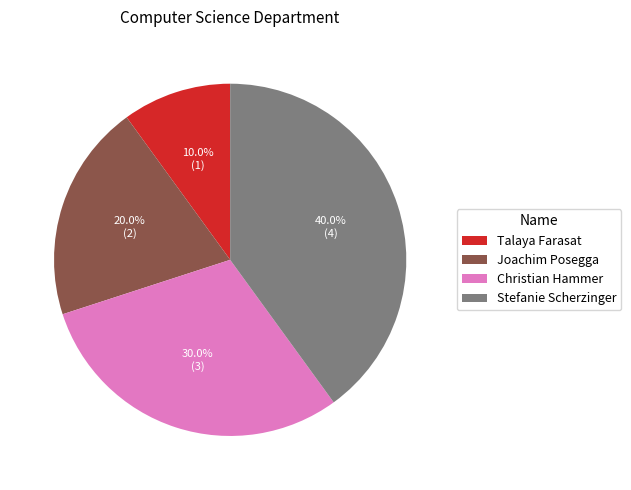

Is Talaya Farasat the majority of the pie?

No